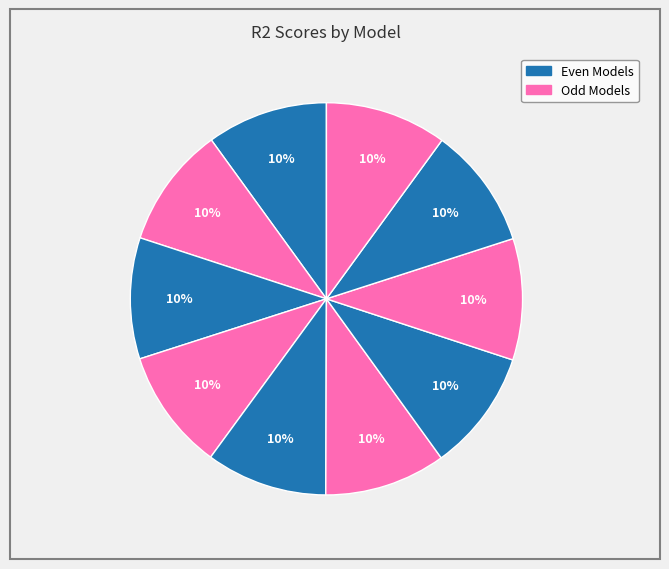

How many slices are in this pie chart?

10